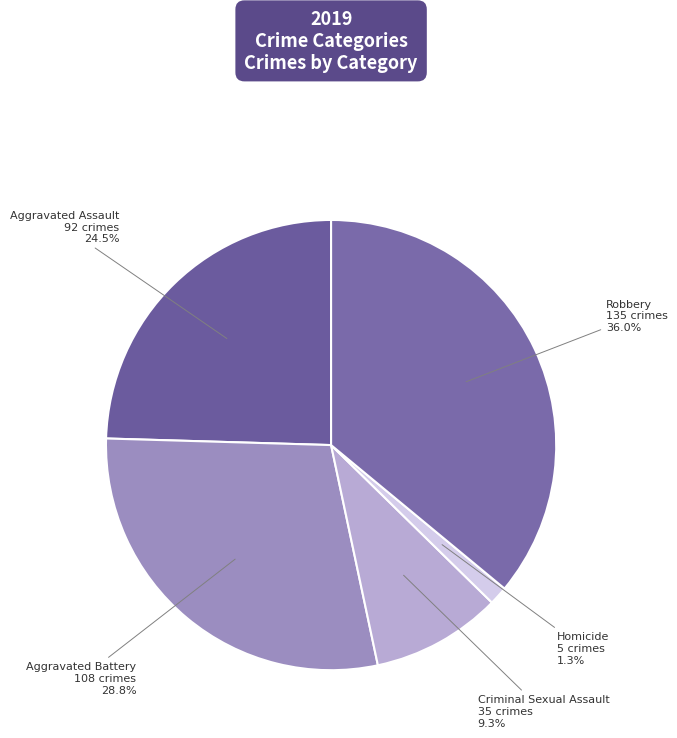

What is the smallest slice in the pie chart?

Homicide